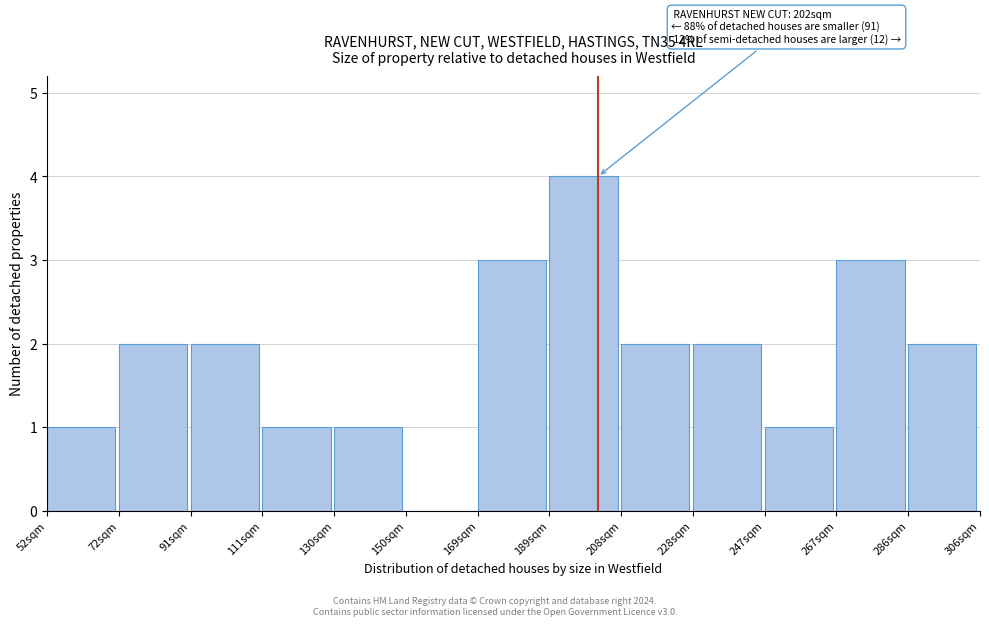

Which range on the x-axis has the tallest bar?

188 to 208